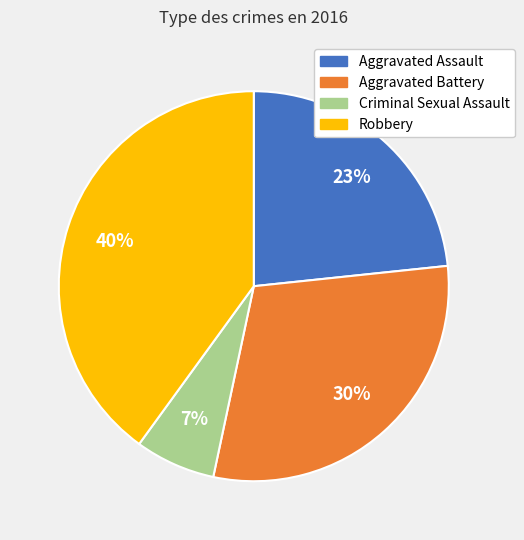

What percentage is the Robbery slice, to the nearest percent?

40%